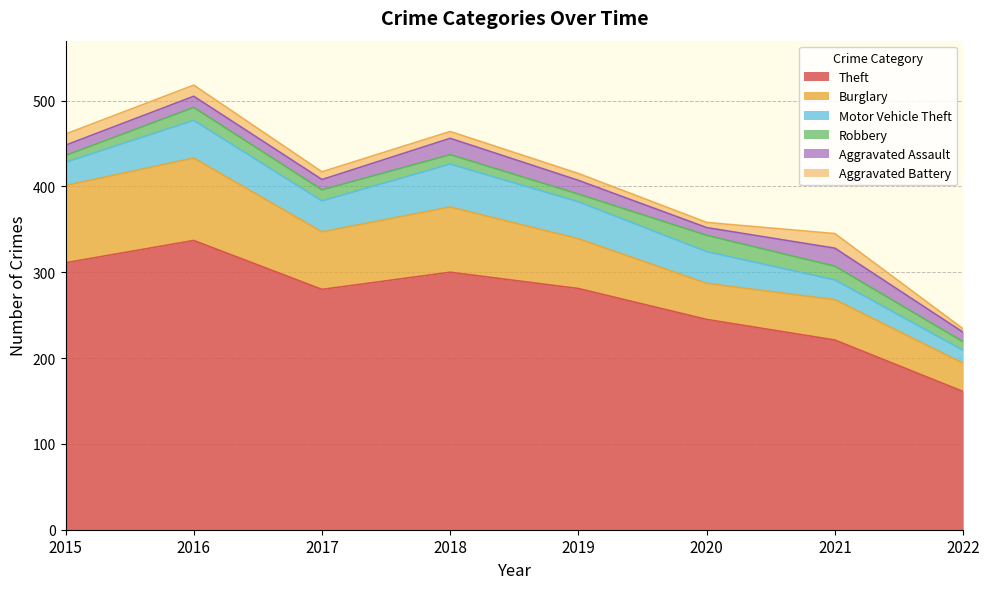

Between 2021 and 2018, which is larger?

2018